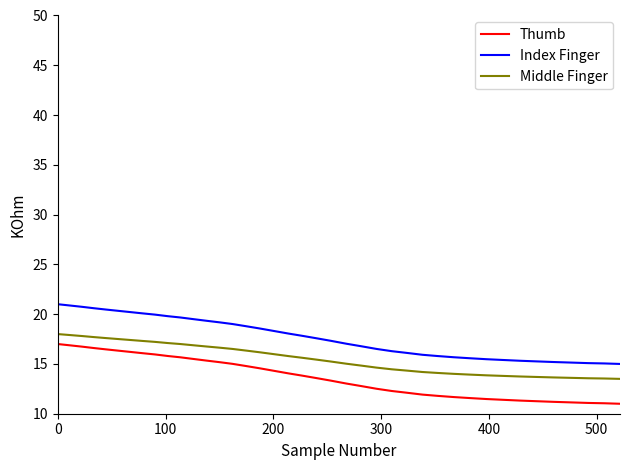

What is the minimum value for Thumb?

11.0